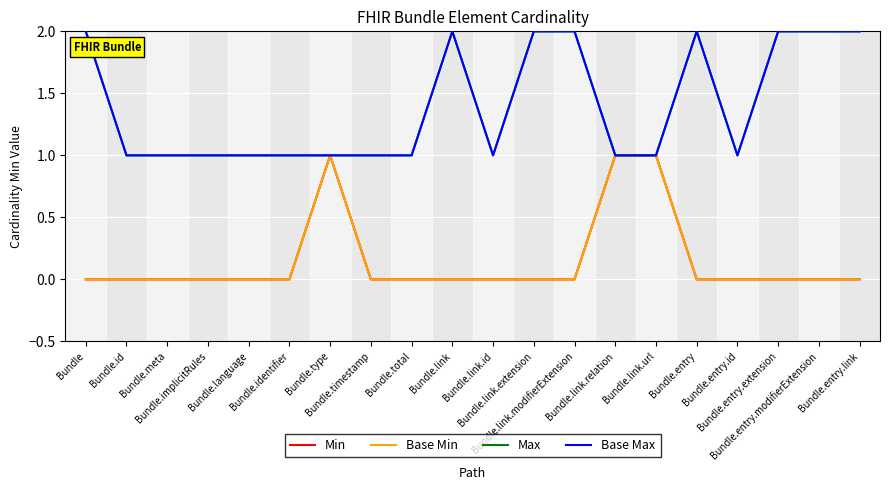

Does the chart display data point markers on the line(s)?

No